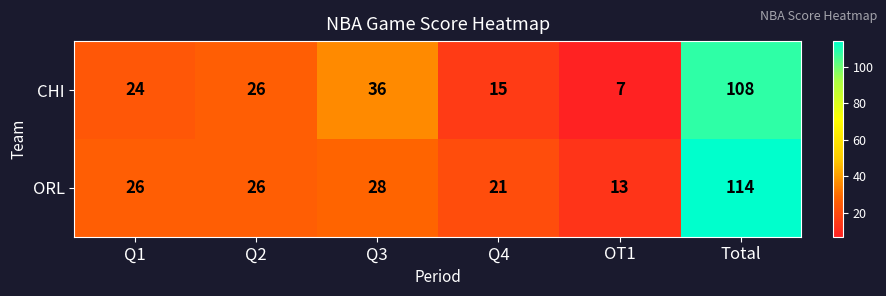

At which category does the chart reach its peak across all series?

Total